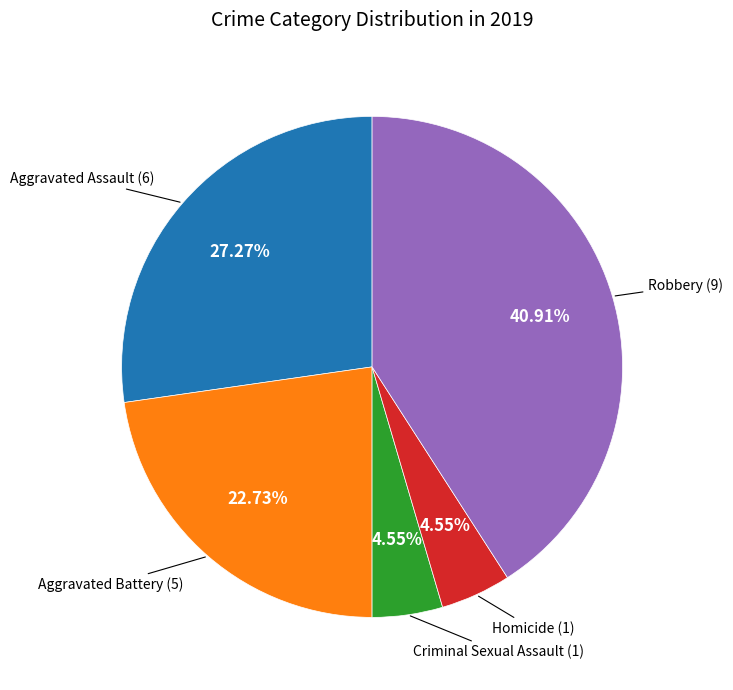

Which slice is the largest?

Robbery